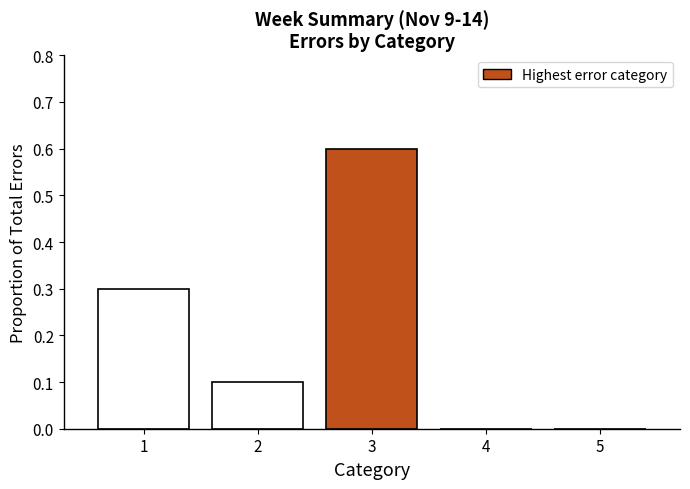

Reading left to right, transcribe all the data shown in this chart.

1=0.3	2=0.1	3=0.6	4=0.0	5=0.0